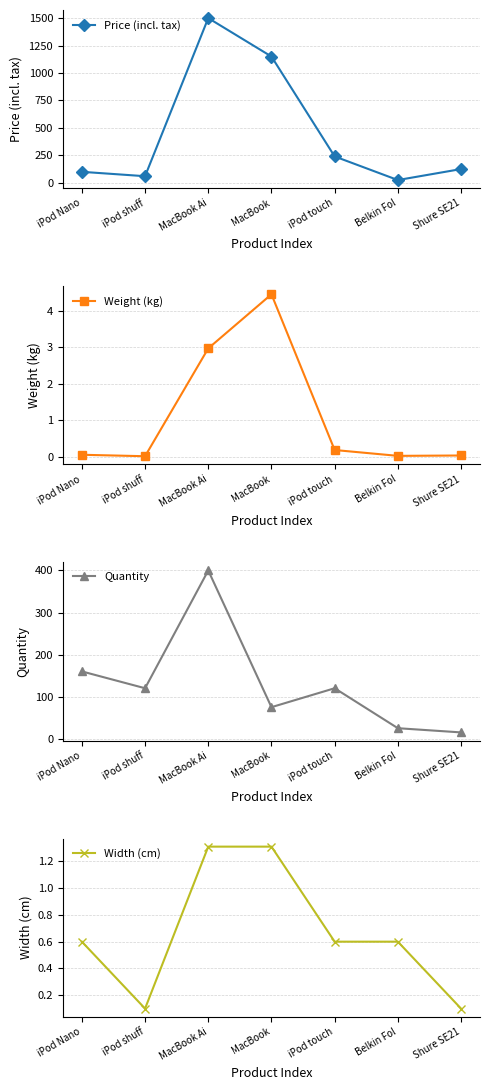

At which category does the chart reach its peak across all series?

MacBook Ai